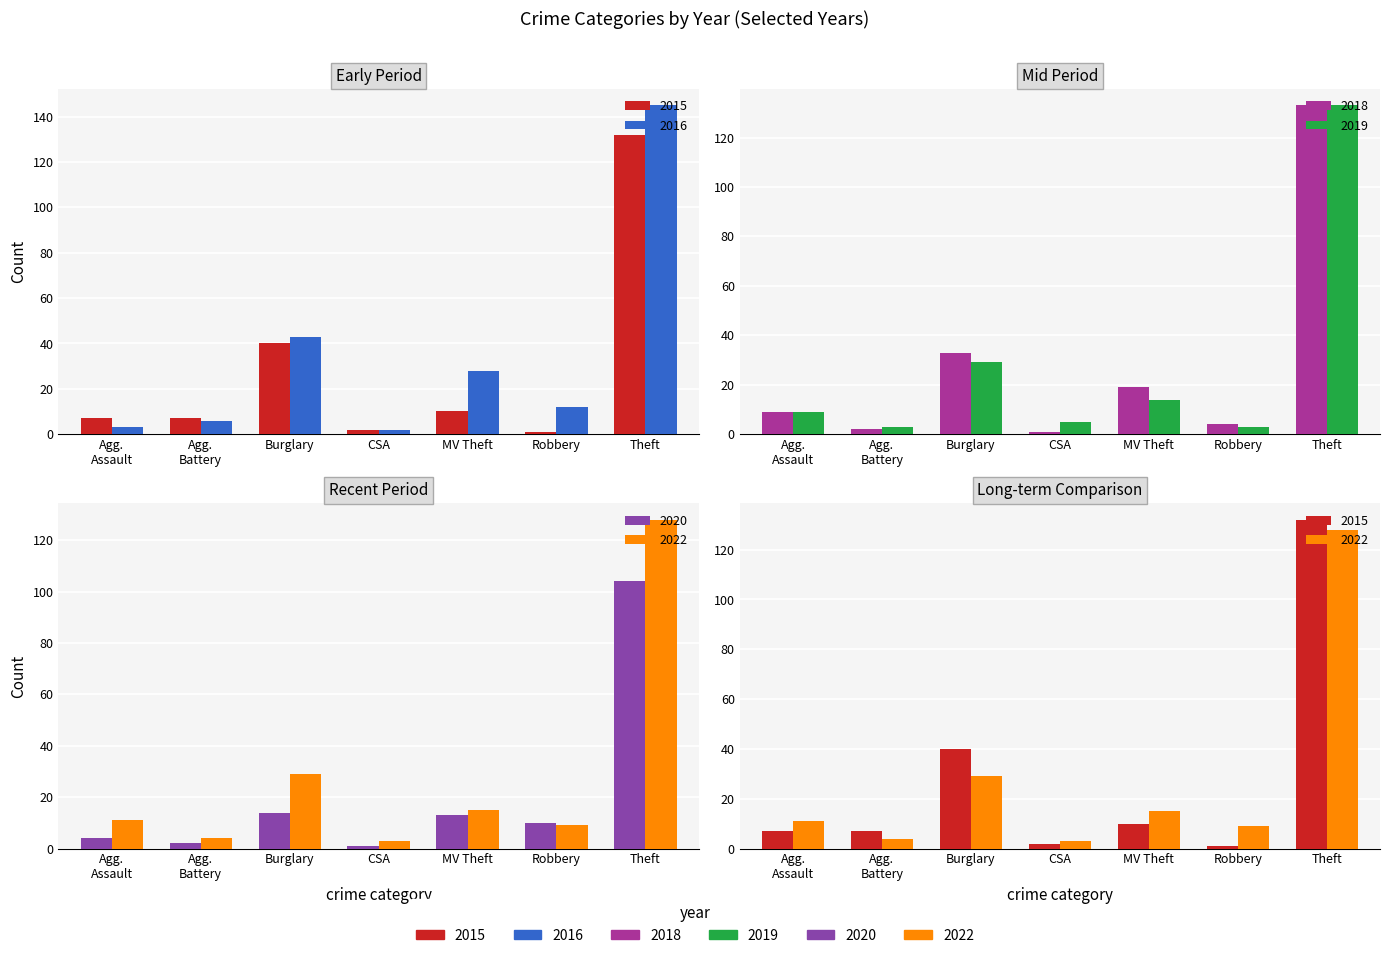

Which series has the largest total across all categories?

2016